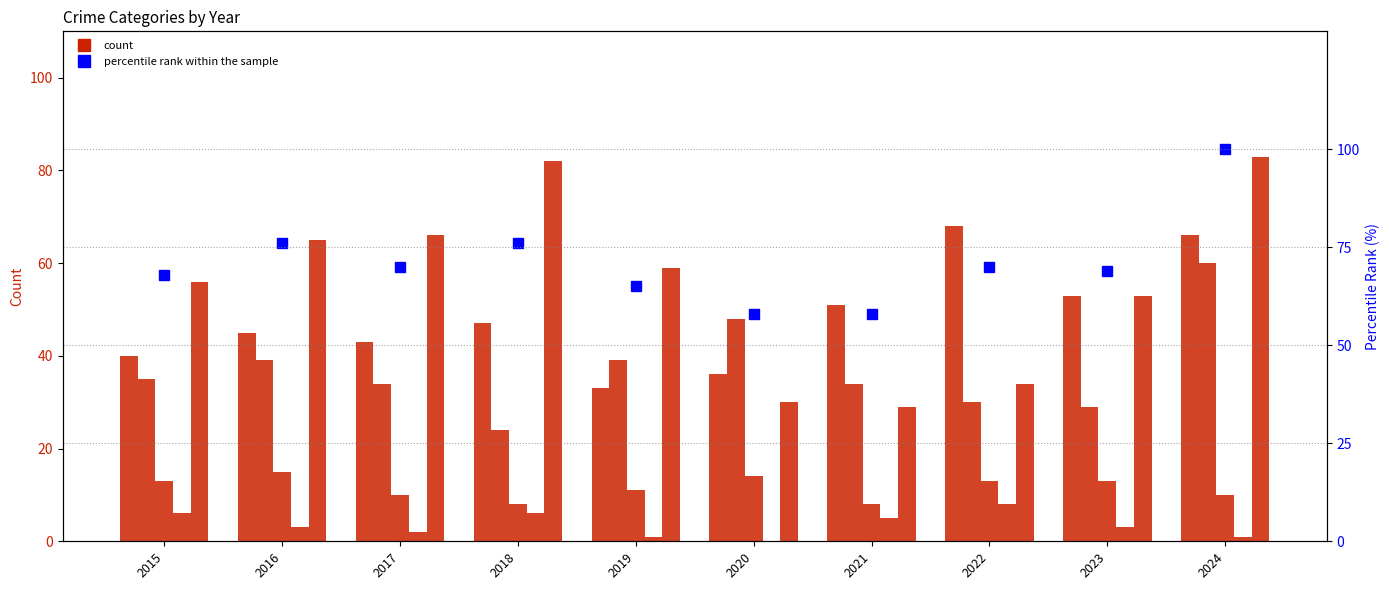

What is the sum of the Aggravated Assault values at 2024 and 2022?

134